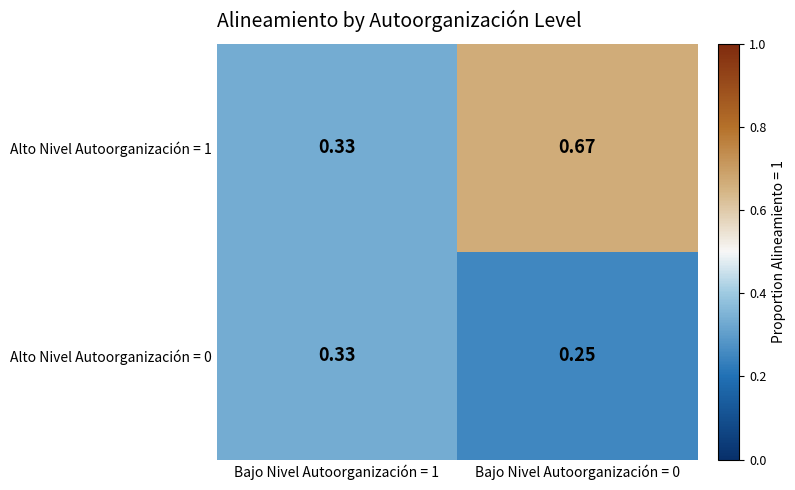

Is the value of Alto Nivel Autoorganización = 0 at Bajo Nivel Autoorganización = 0 greater than the value of Alto Nivel Autoorganización = 1 at Bajo Nivel Autoorganización = 1?

No